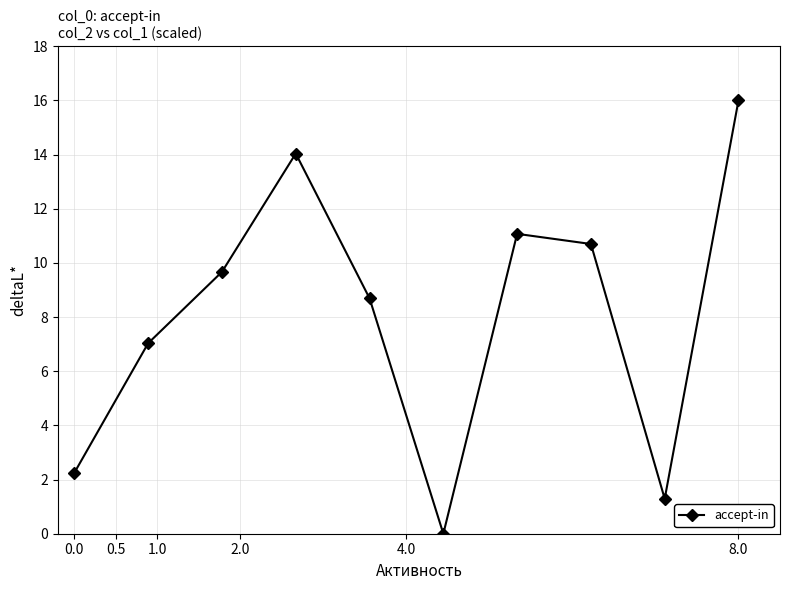

What is the value of the 10th point from the left?

16.0